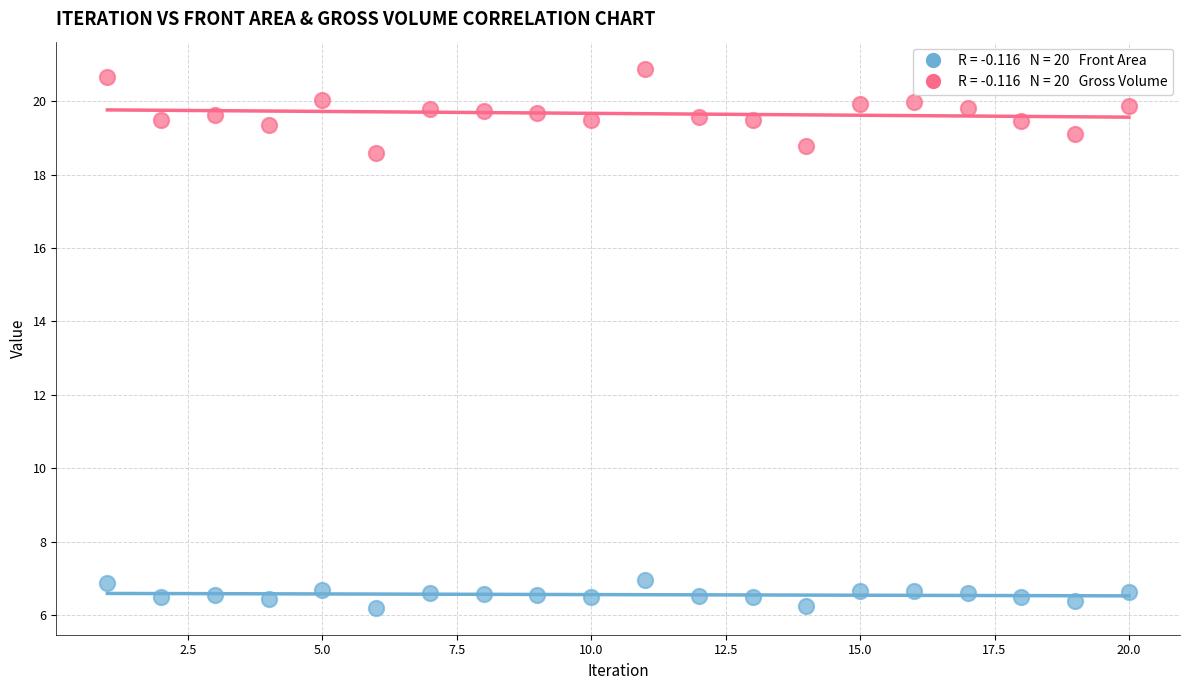

Across all data points, what is the range of Y values (max minus min)?

14.7